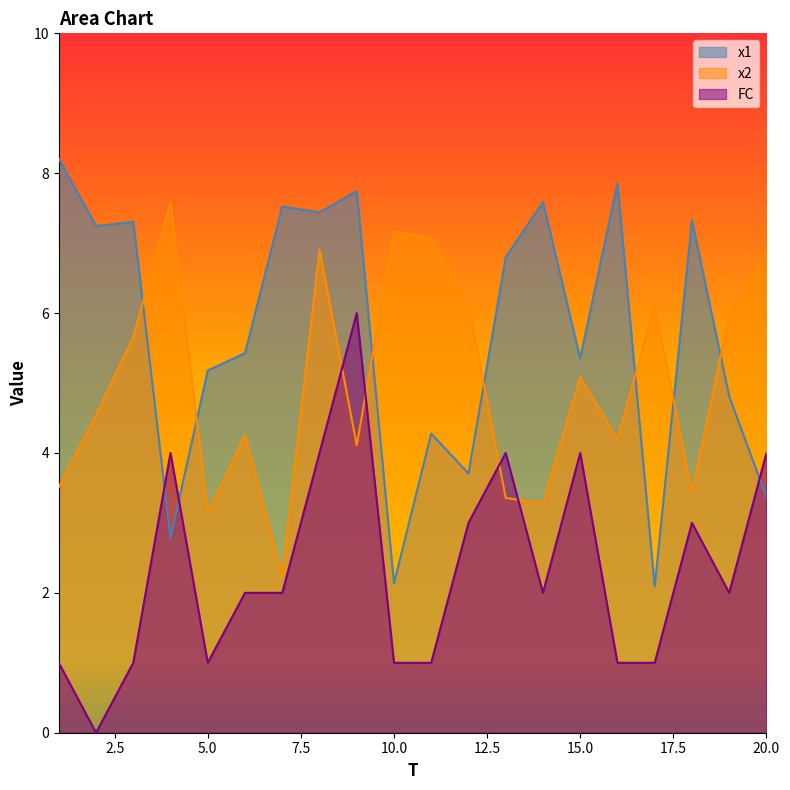

Reading left to right, list all the values displayed in this chart.

x1: 8.2	7.2	7.3	2.8	5.2	5.4	7.5	7.4	7.7	2.1	4.3	3.7	6.8	7.6	5.4	7.9	2.1	7.3	4.8	3.4
x2: 3.5	4.5	5.7	7.6	3.1	4.3	2.2	6.9	4.1	7.2	7.1	6.1	3.4	3.3	5.1	4.2	6.1	3.4	6.0	6.9
FC: 1.0	0.0	1.0	4.0	1.0	2.0	2.0	4.0	6.0	1.0	1.0	3.0	4.0	2.0	4.0	1.0	1.0	3.0	2.0	4.0